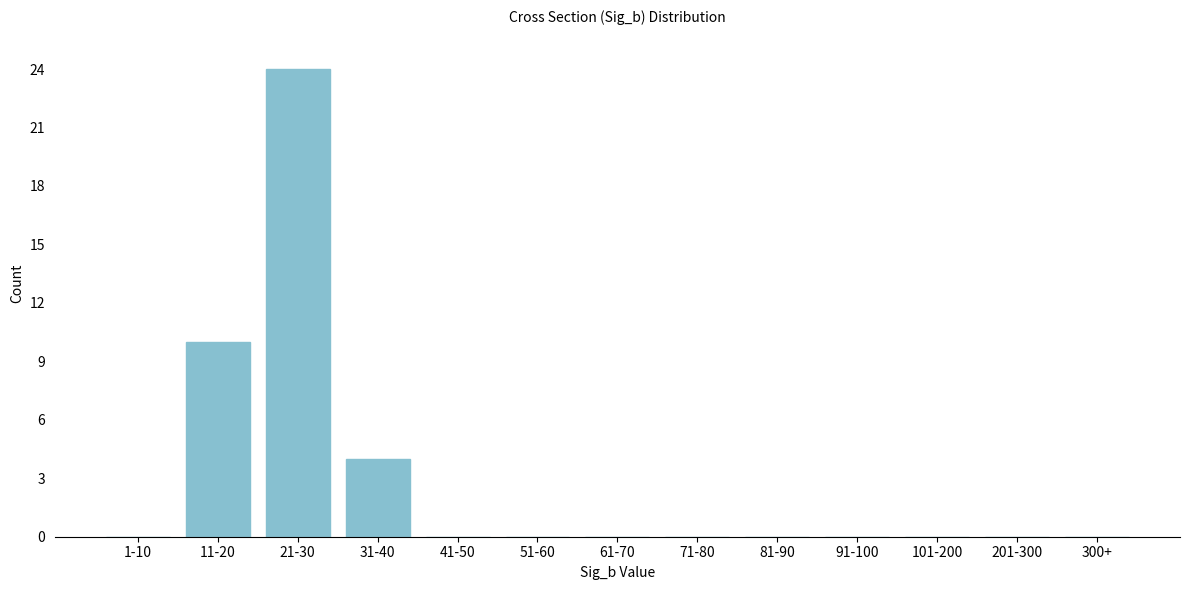

Reading left to right, what are all the values shown in this chart?

1-10=0	11-20=10	21-30=24	31-40=4	41-50=0	51-60=0	61-70=0	71-80=0	81-90=0	91-100=0	101-200=0	201-300=0	300+=0